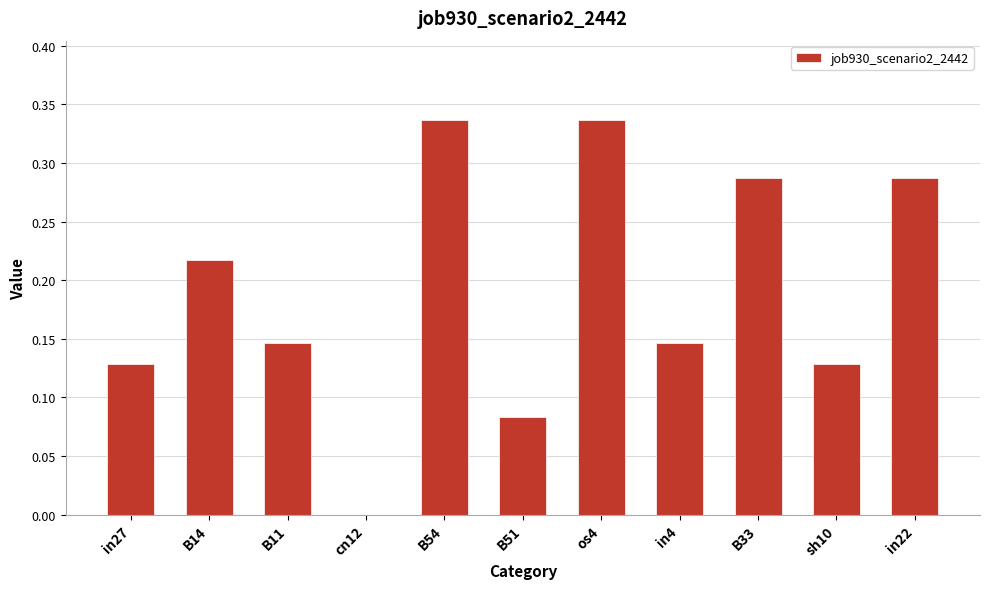

What is the change in value from cn12 to B51?

+0.1